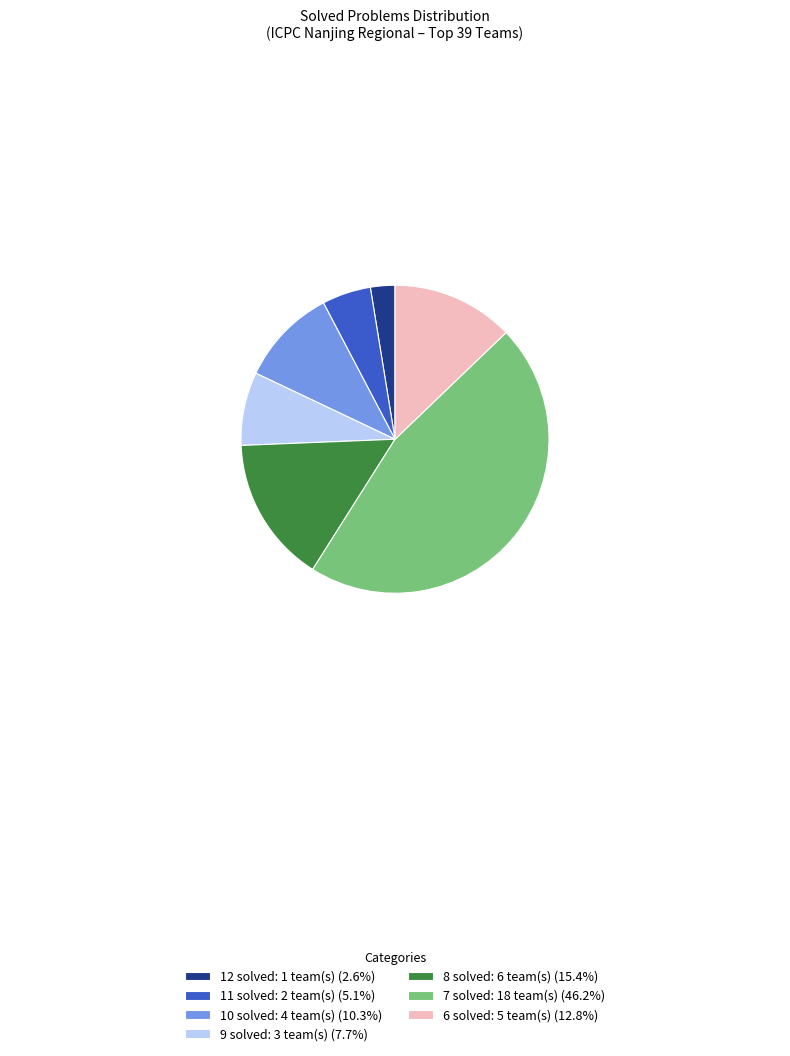

How many segments does this pie chart have?

7